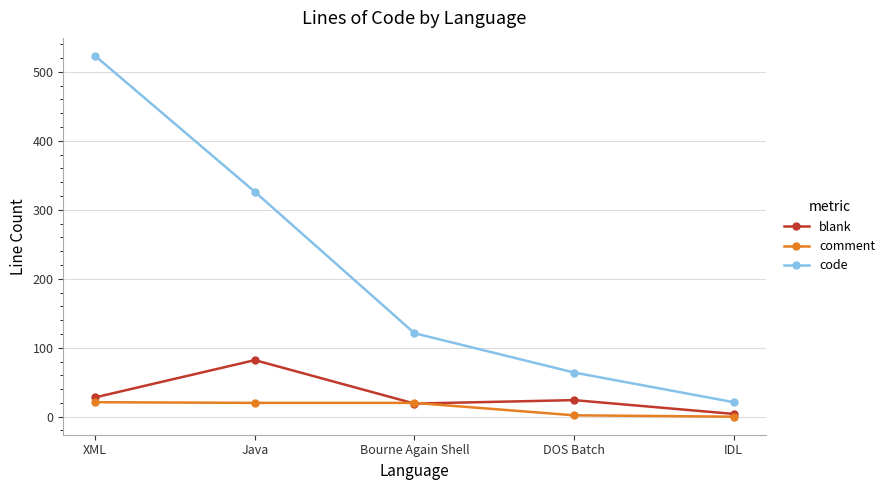

What are all the series names shown in the legend?

blank, comment, code